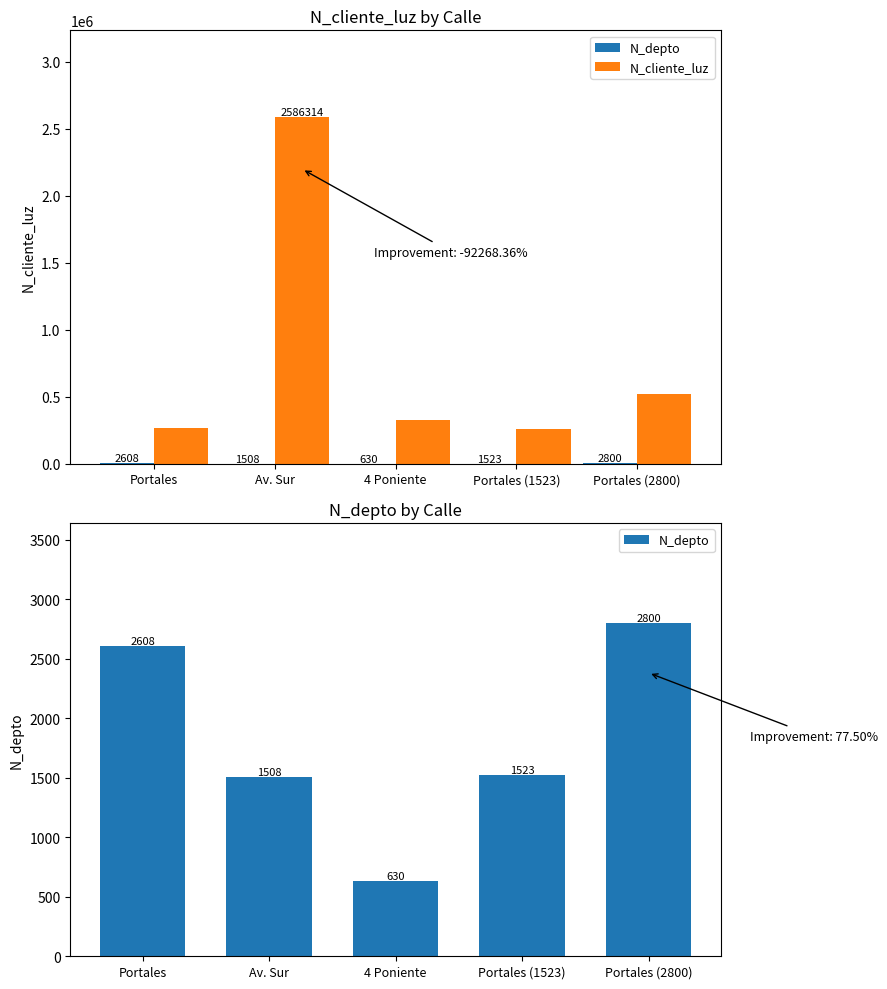

List the series in order of their peak value, lowest first.

N_depto, N_cliente_luz